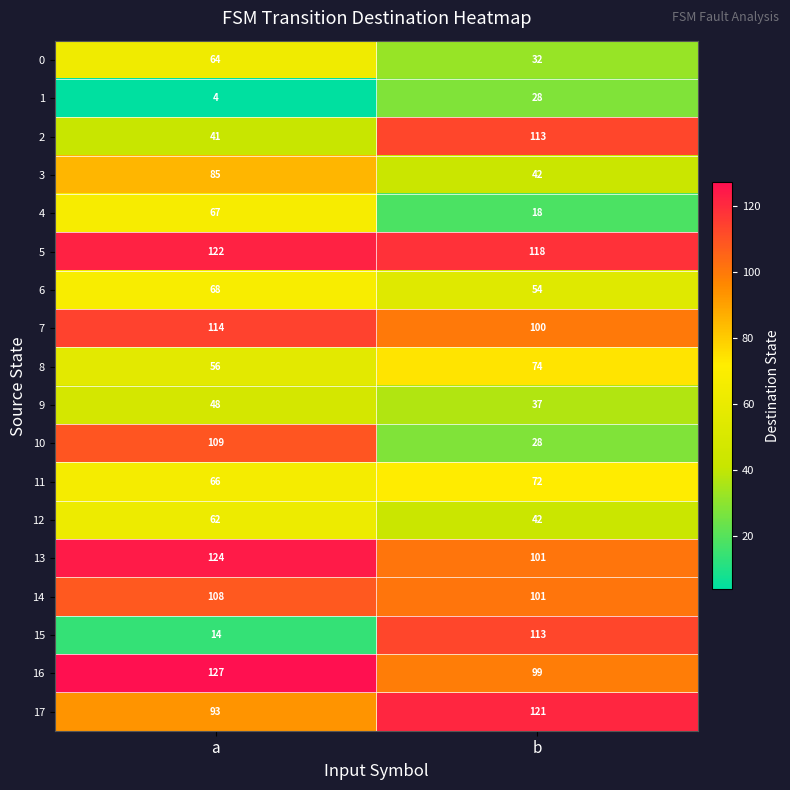

List the labels in order of 7 value, largest first.

a, b